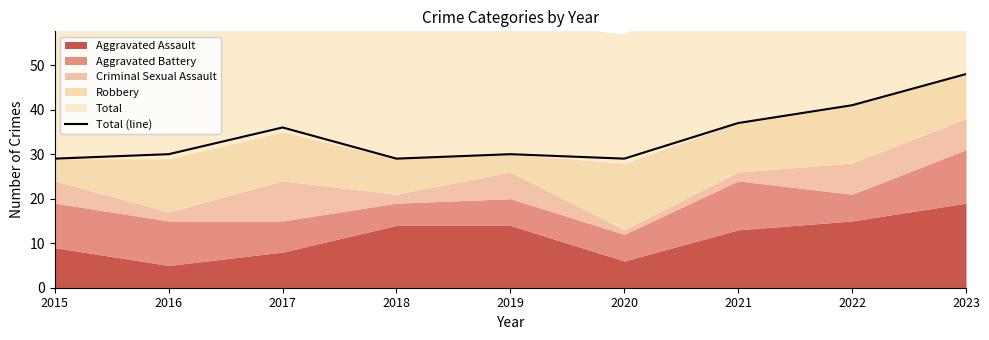

What is the difference between the second highest and minimum values?

12